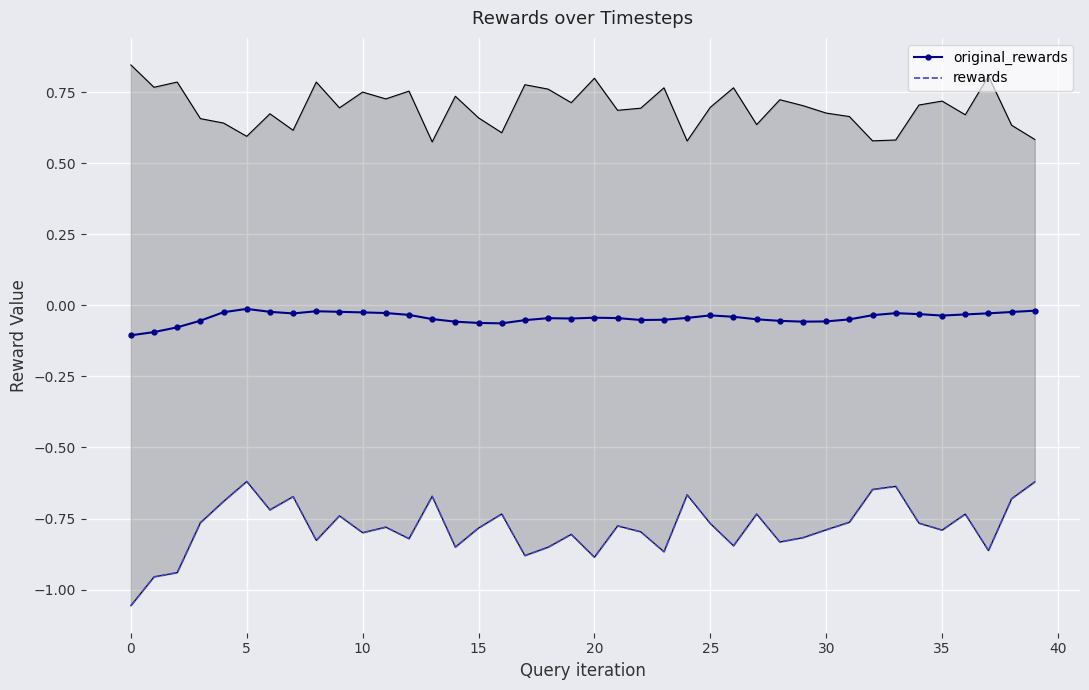

True or false: rewards and original_rewards cross at least once.

False